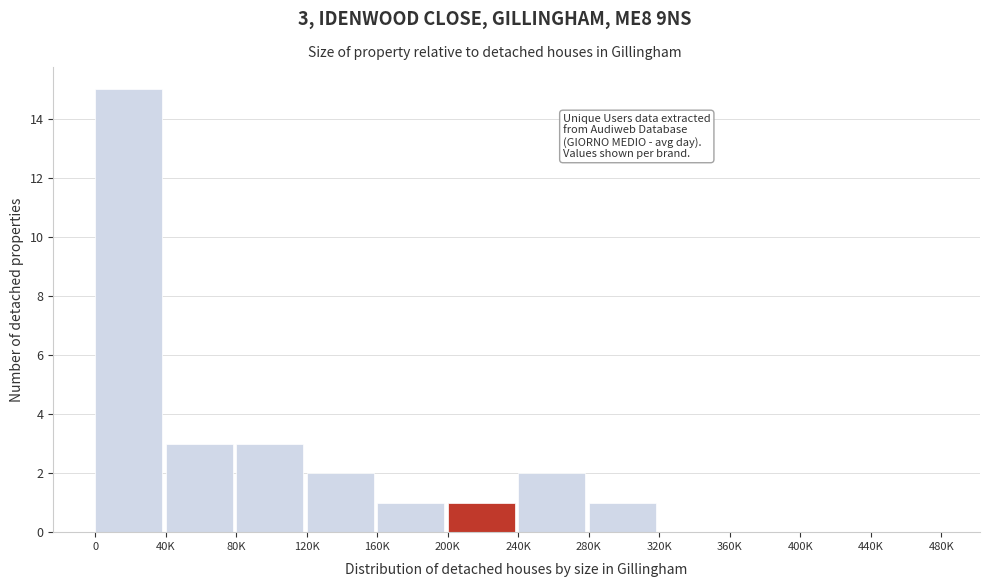

Reading left to right, list all the values displayed in this chart.

0=15	40K=3	80K=3	120K=2	160K=1	200K=1	240K=2	280K=1	320K=0	360K=0	400K=0	440K=0